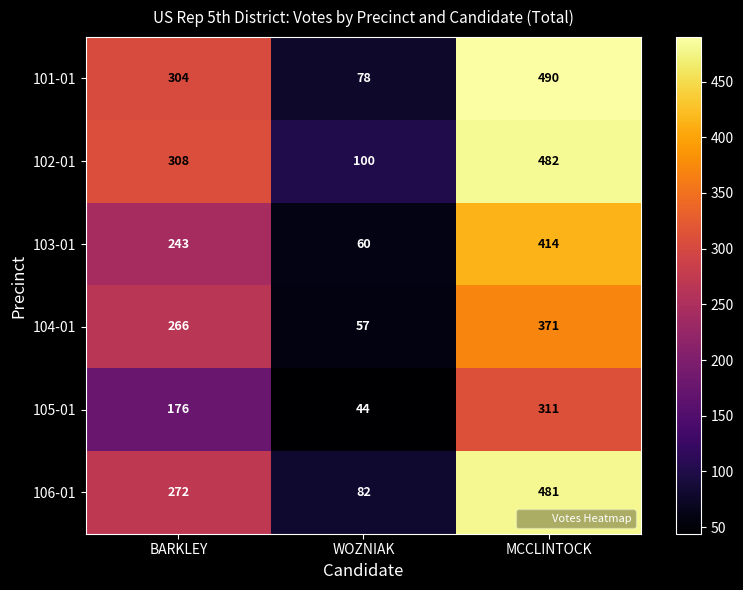

How many series are shown in this chart?

6